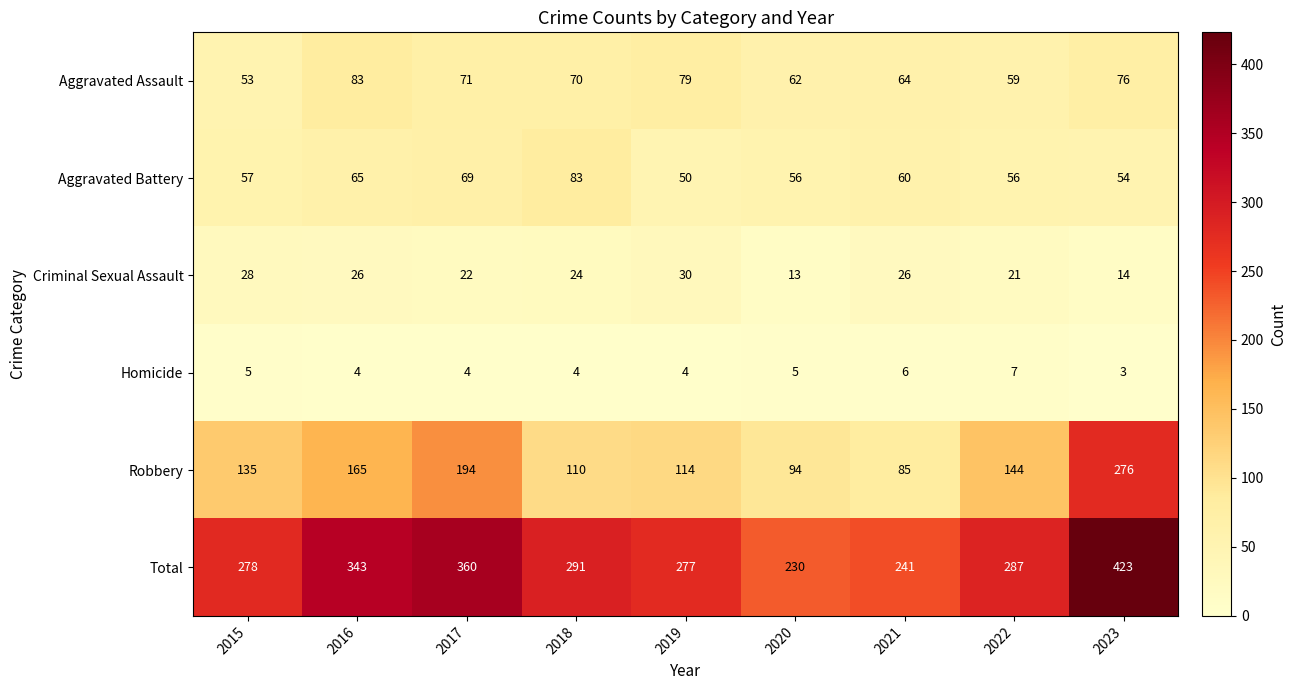

The value of Aggravated Battery at 2021 is 86. True or false?

False